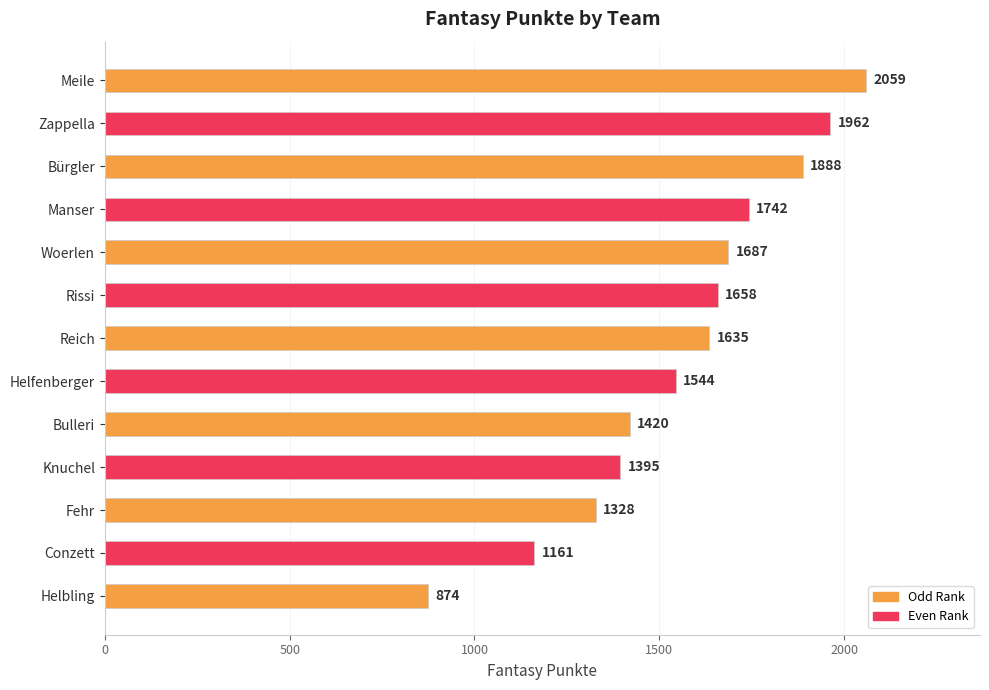

Rank the categories by value from lowest to highest.

Helbling, Conzett, Fehr, Knuchel, Bulleri, Helfenberger, Reich, Rissi, Woerlen, Manser, Bürgler, Zappella, Meile